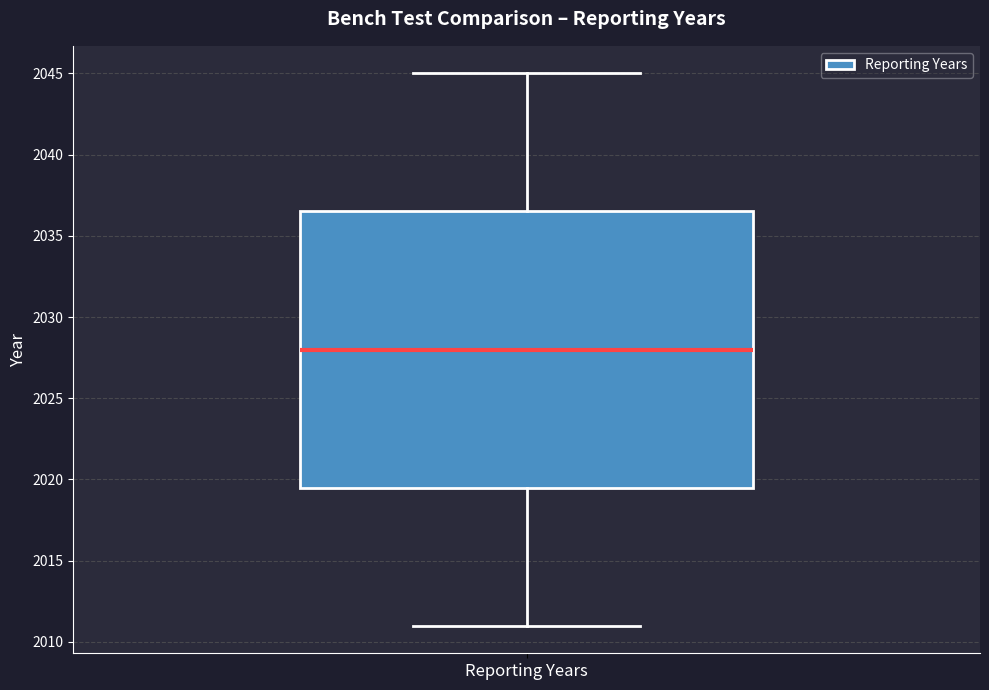

Where does the lower whisker of the box for Reporting Years end on the y-axis? The values are not printed on the chart, so give them approximately, as read against the axis.

2011.0